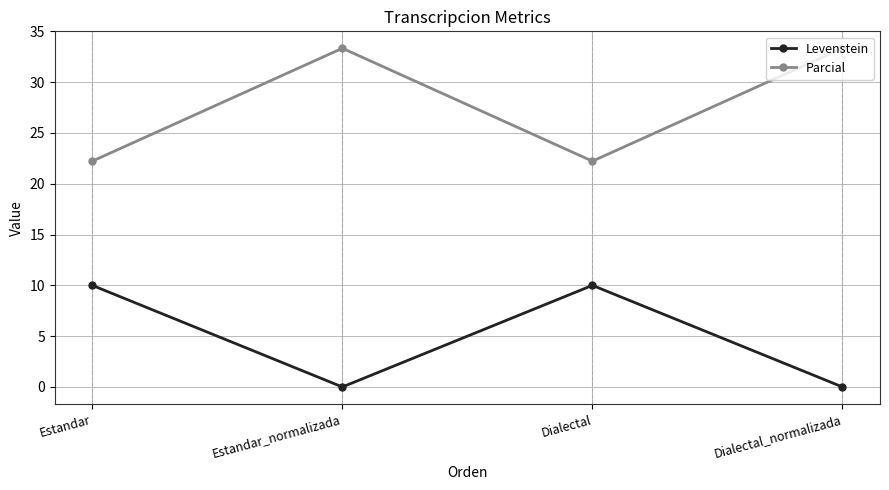

How many series are shown in this chart?

2